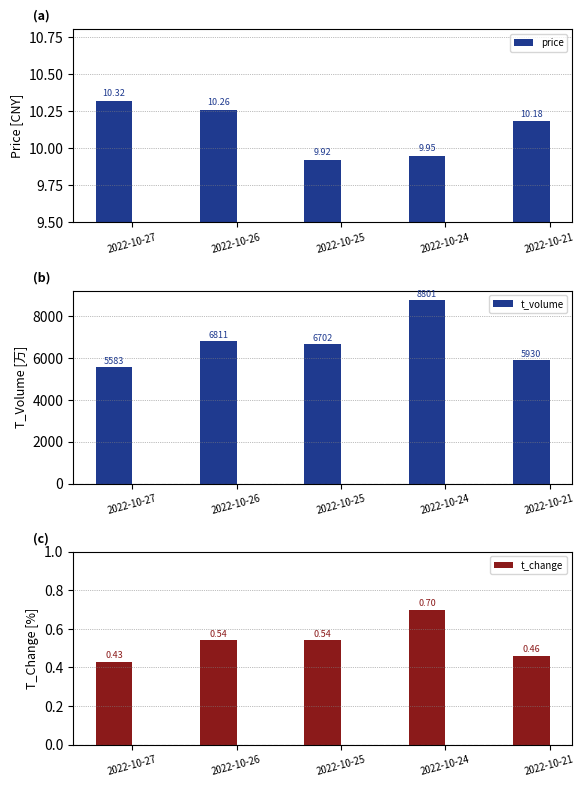

What is the approximate value of t_change at 2022-10-25?

0.5